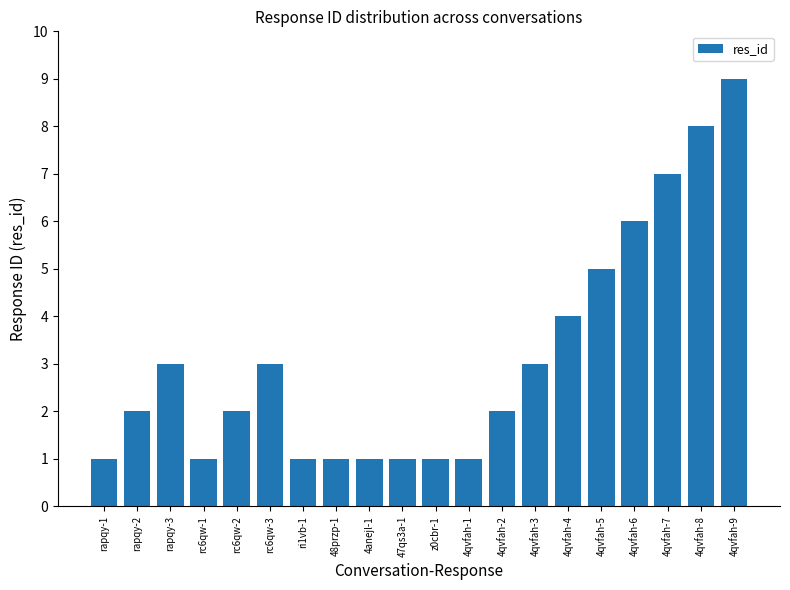

Are the bars grouped side by side (vs. stacked)?

No